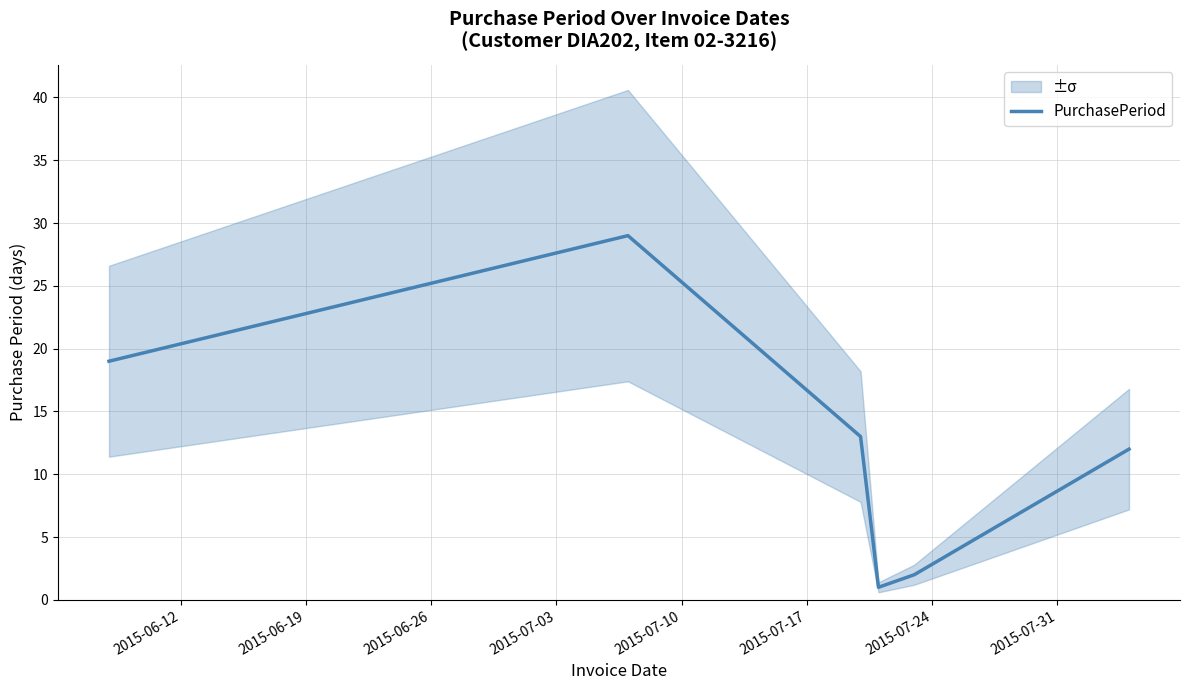

What is the maximum value for PurchasePeriod?

29